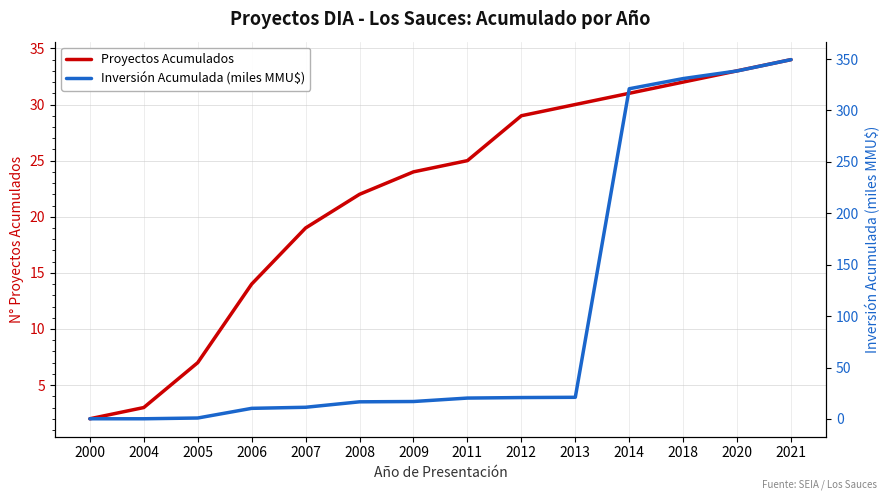

Reading left to right, what are all the values shown in this chart?

Proyectos Acumulados: 2.0	3.0	7.0	14.0	19.0	22.0	24.0	25.0	29.0	30.0	31.0	32.0	33.0	34.0
Inversión Acumulada (miles MMU$): 0.2	0.2	0.9	10.3	11.4	16.7	17.0	20.3	20.8	21.1	321.1	331.0	338.4	349.4